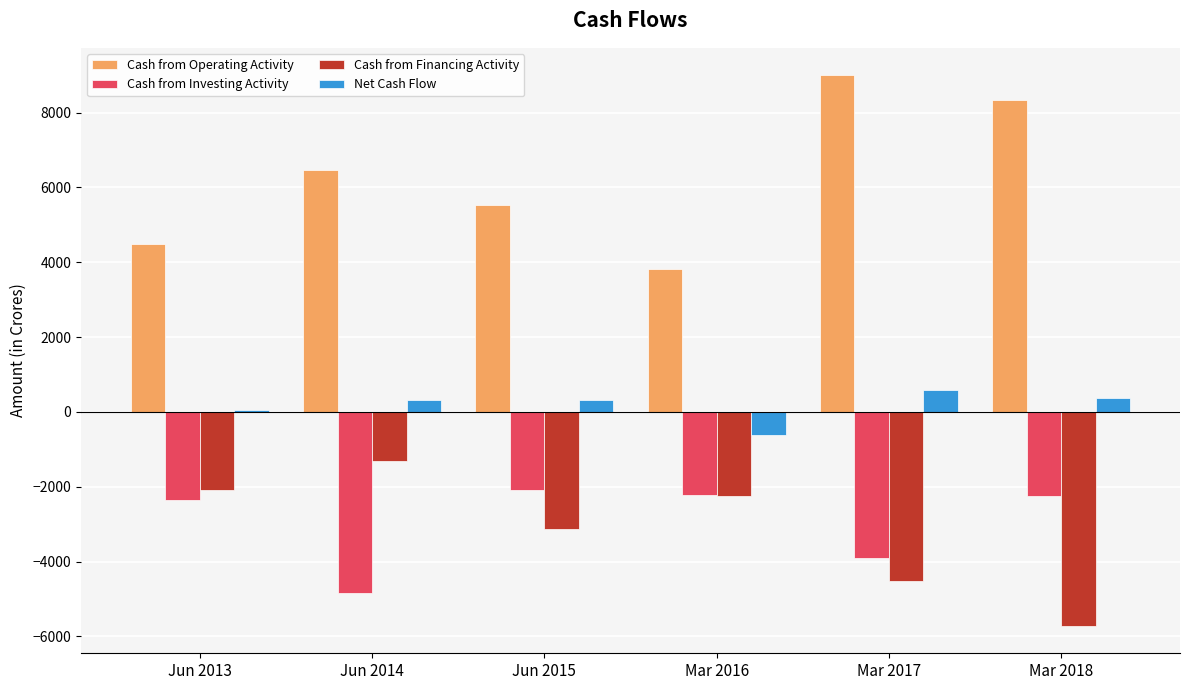

Between Jun 2015 and Mar 2017, which series saw the biggest shift?

Cash from Operating Activity